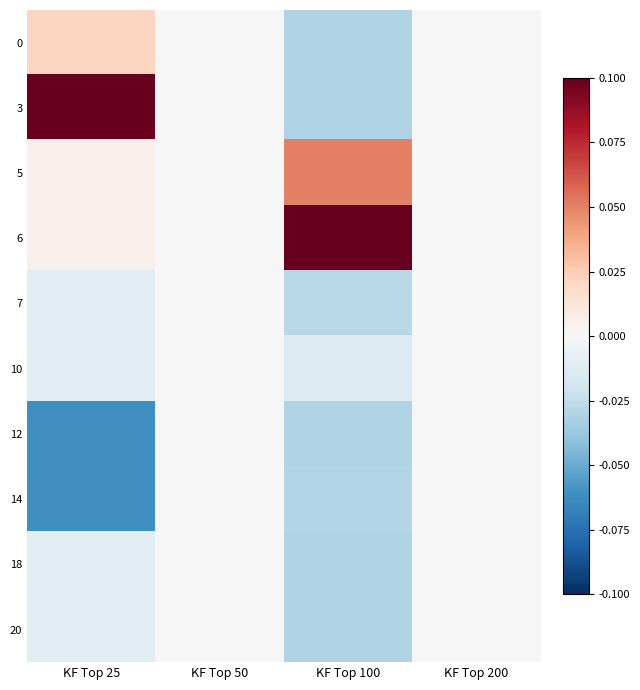

At how many categories does at least one series exceed 0?

2